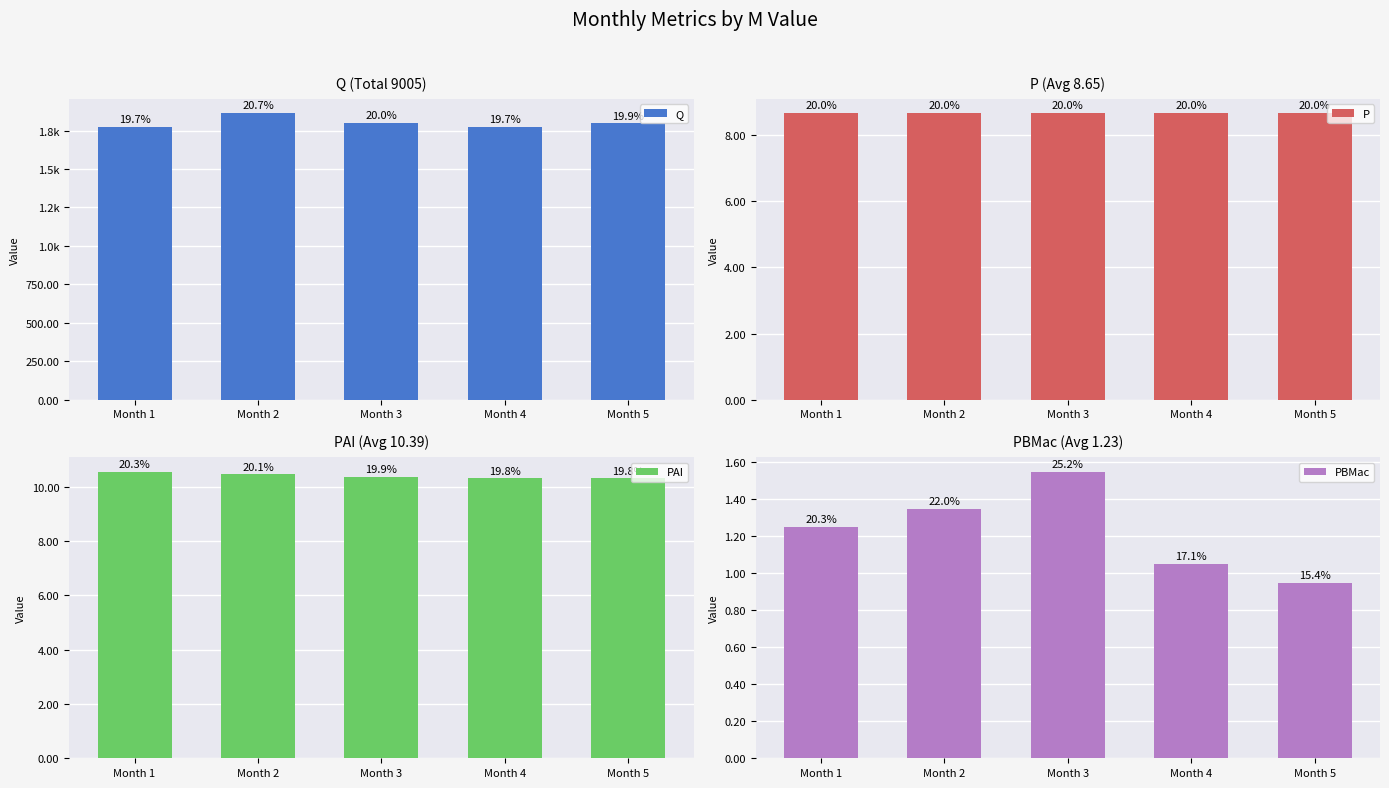

Reading left to right, what are all the values shown in this chart?

Q: Month 1=1773.0	Month 2=1863.0	Month 3=1798.0	Month 4=1775.0	Month 5=1796.0
P: Month 1=8.7	Month 2=8.7	Month 3=8.7	Month 4=8.7	Month 5=8.7
PAI: Month 1=10.6	Month 2=10.4	Month 3=10.3	Month 4=10.3	Month 5=10.3
PBMac: Month 1=1.2	Month 2=1.4	Month 3=1.6	Month 4=1.1	Month 5=0.9